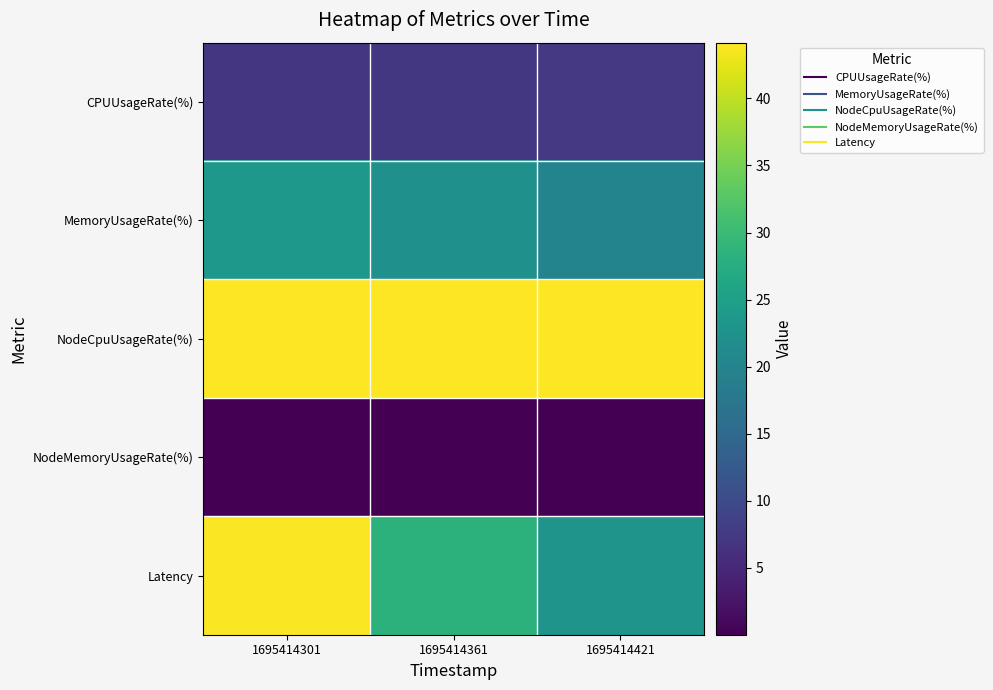

At how many categories does at least one series exceed 12?

3